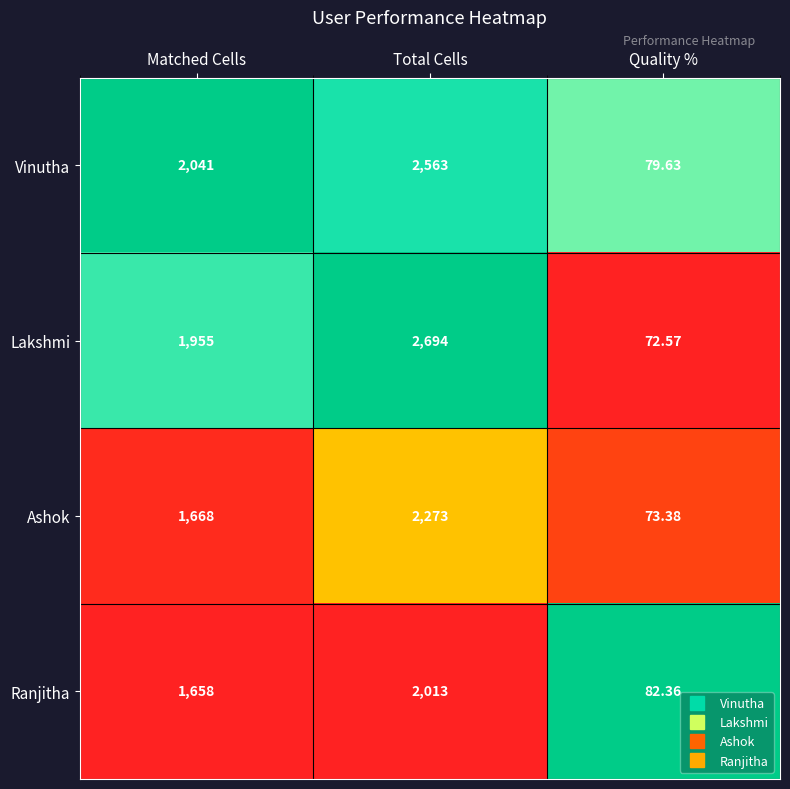

Rank the series by their maximum value, from highest to lowest.

Lakshmi, Vinutha, Ashok, Ranjitha